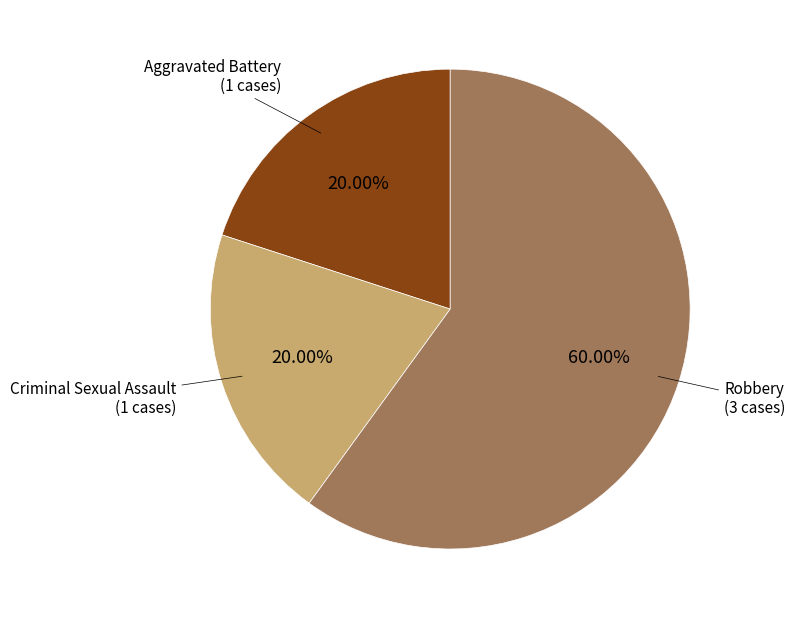

Is there any slice that represents more than half of the pie?

Yes